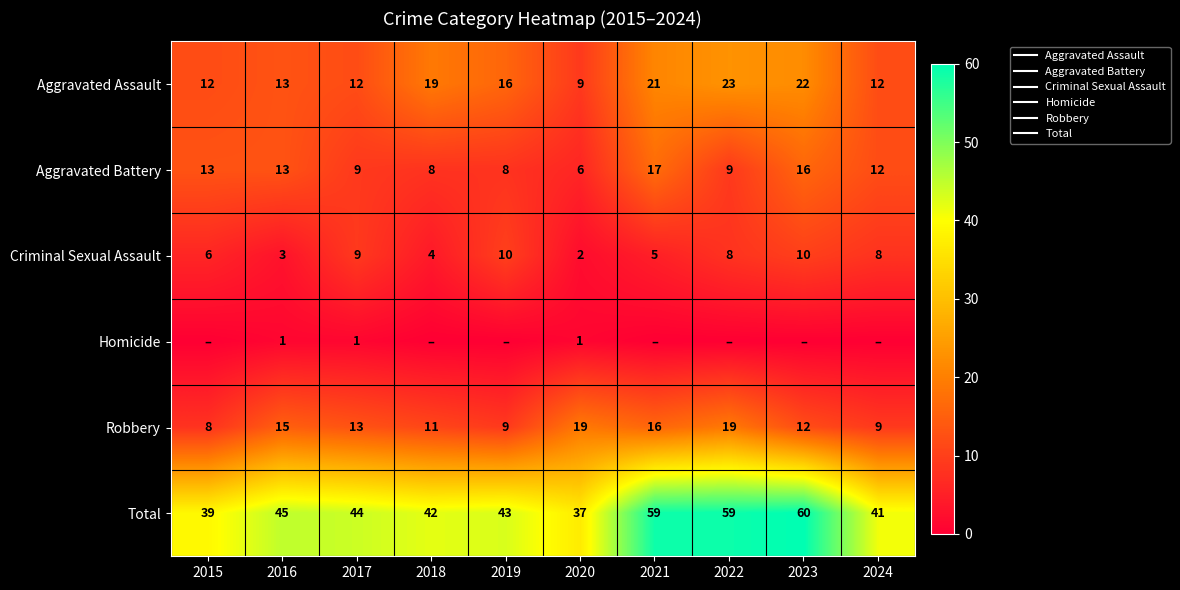

Which category has the lowest value in the Robbery series?

2015